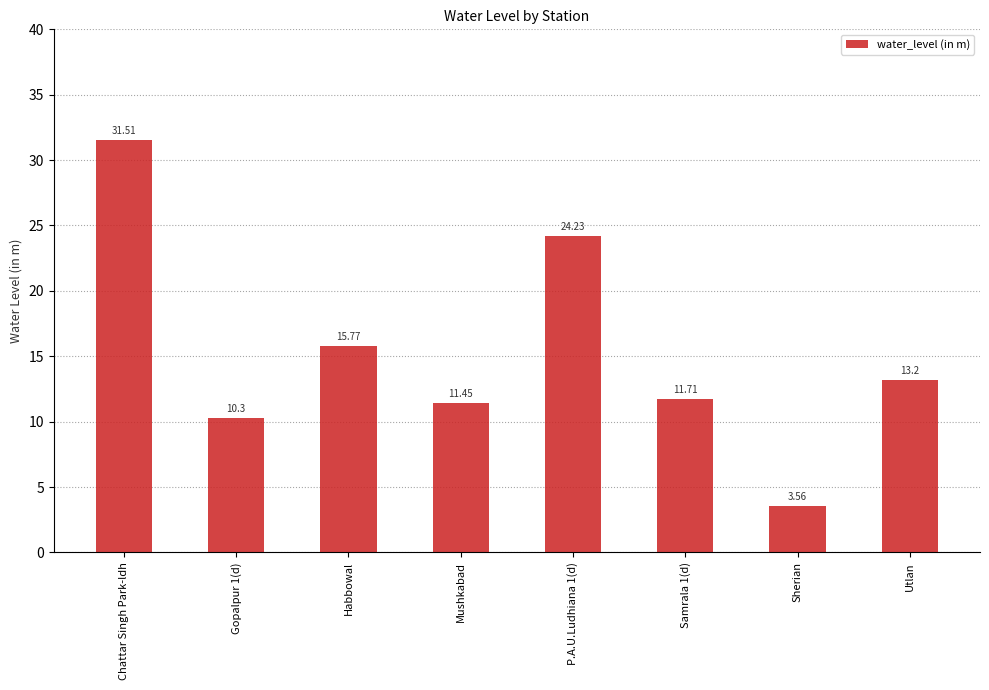

Rank the categories by value from lowest to highest.

Sherian, Gopalpur 1(d), Mushkabad, Samrala 1(d), Utlan, Habbowal, P.A.U.Ludhiana 1(d), Chattar Singh Park-ldh